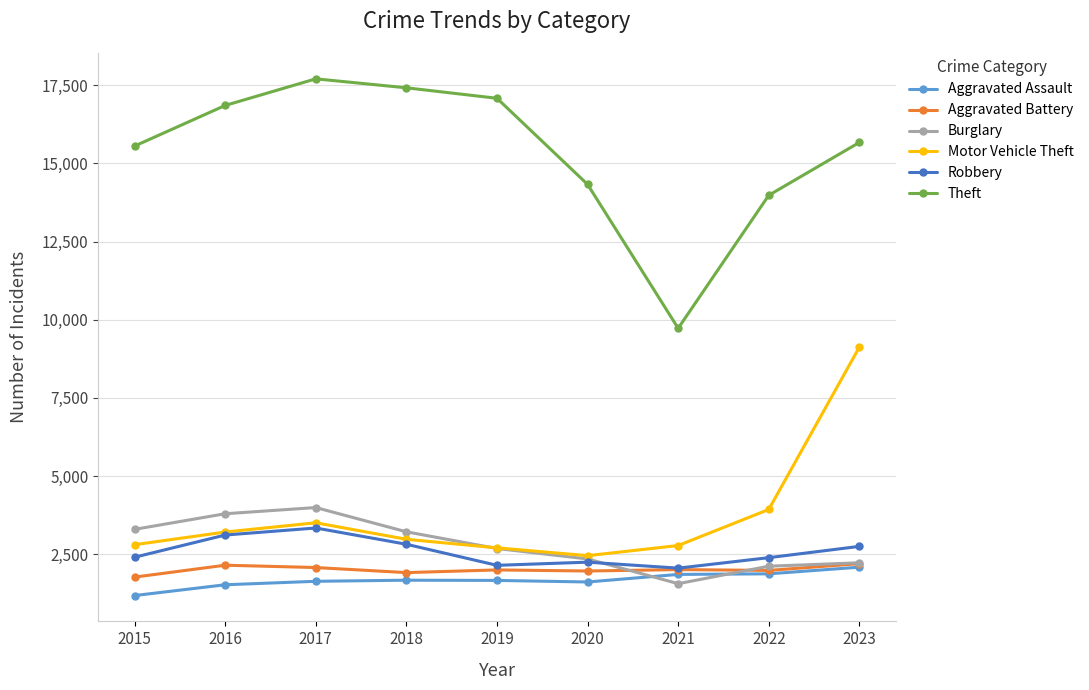

The Motor Vehicle Theft series shows 1199 at 2016. True or false?

False